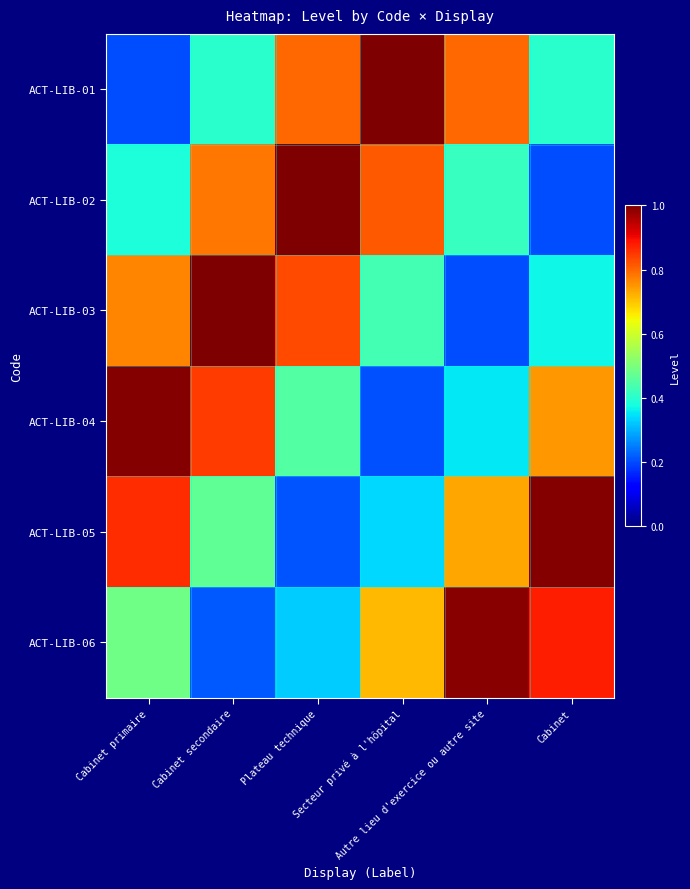

Which label corresponds to the largest value in the chart?

Secteur privé à l'hôpital